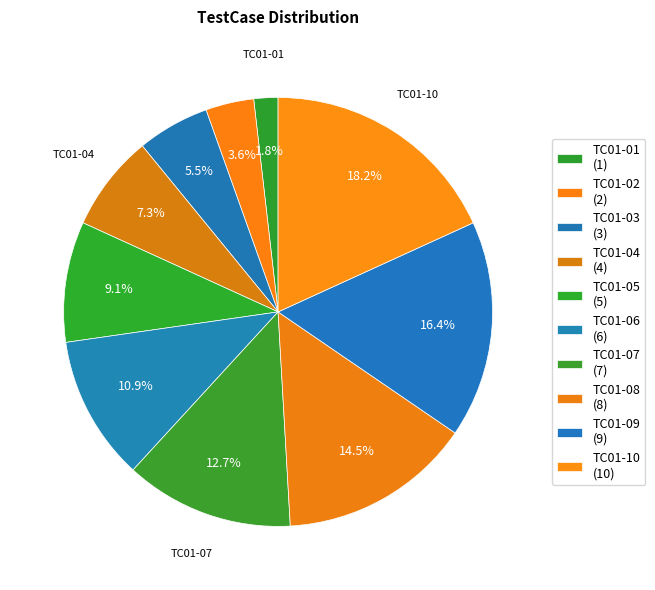

Rank the categories by value from lowest to highest.

TC01-01, TC01-02, TC01-03, TC01-04, TC01-05, TC01-06, TC01-07, TC01-08, TC01-09, TC01-10